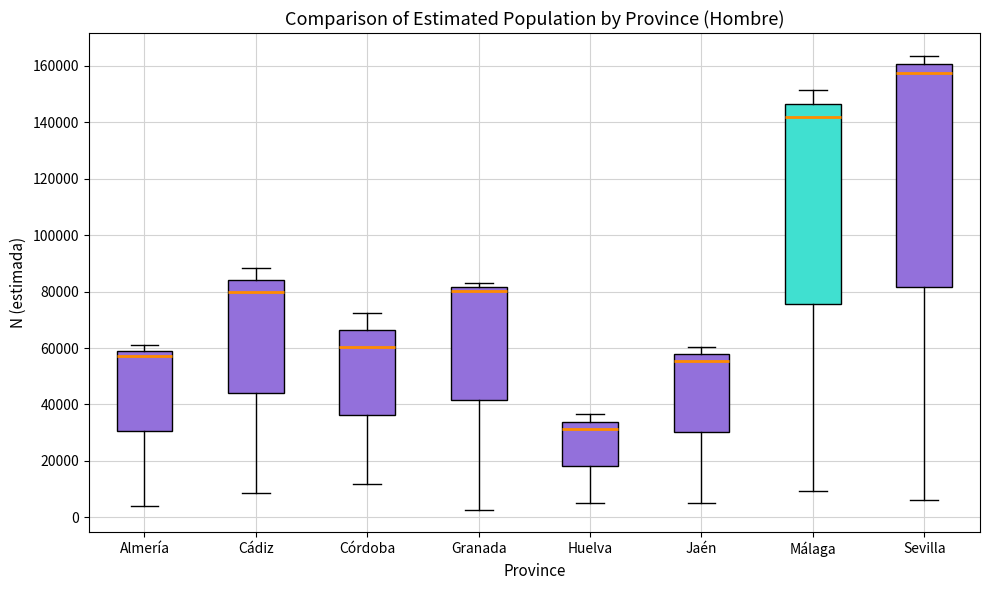

Comparing the boxes themselves (not the whiskers), which one is the tallest?

Sevilla